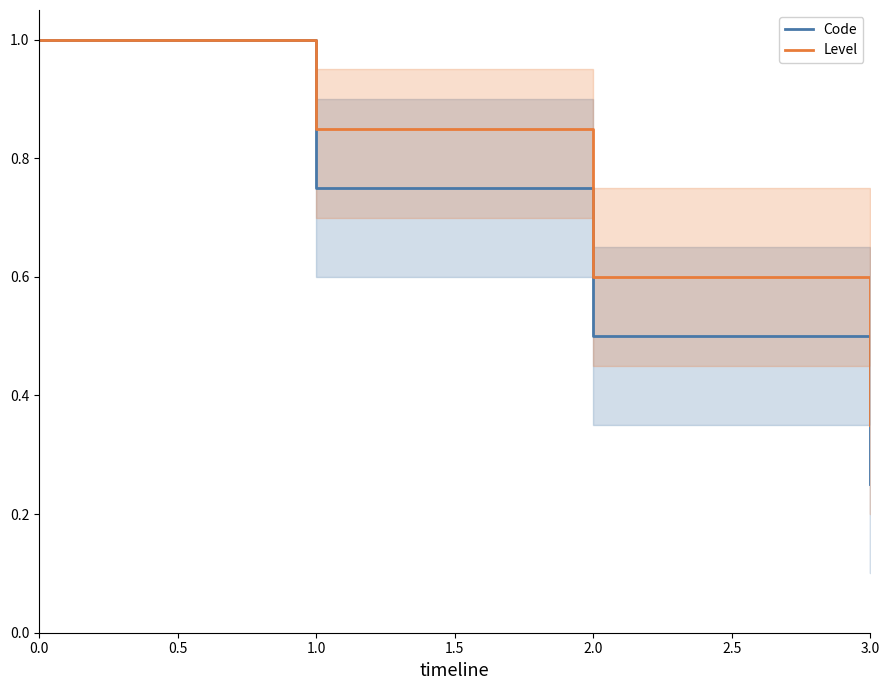

True or false: Code and Level cross at least once.

False